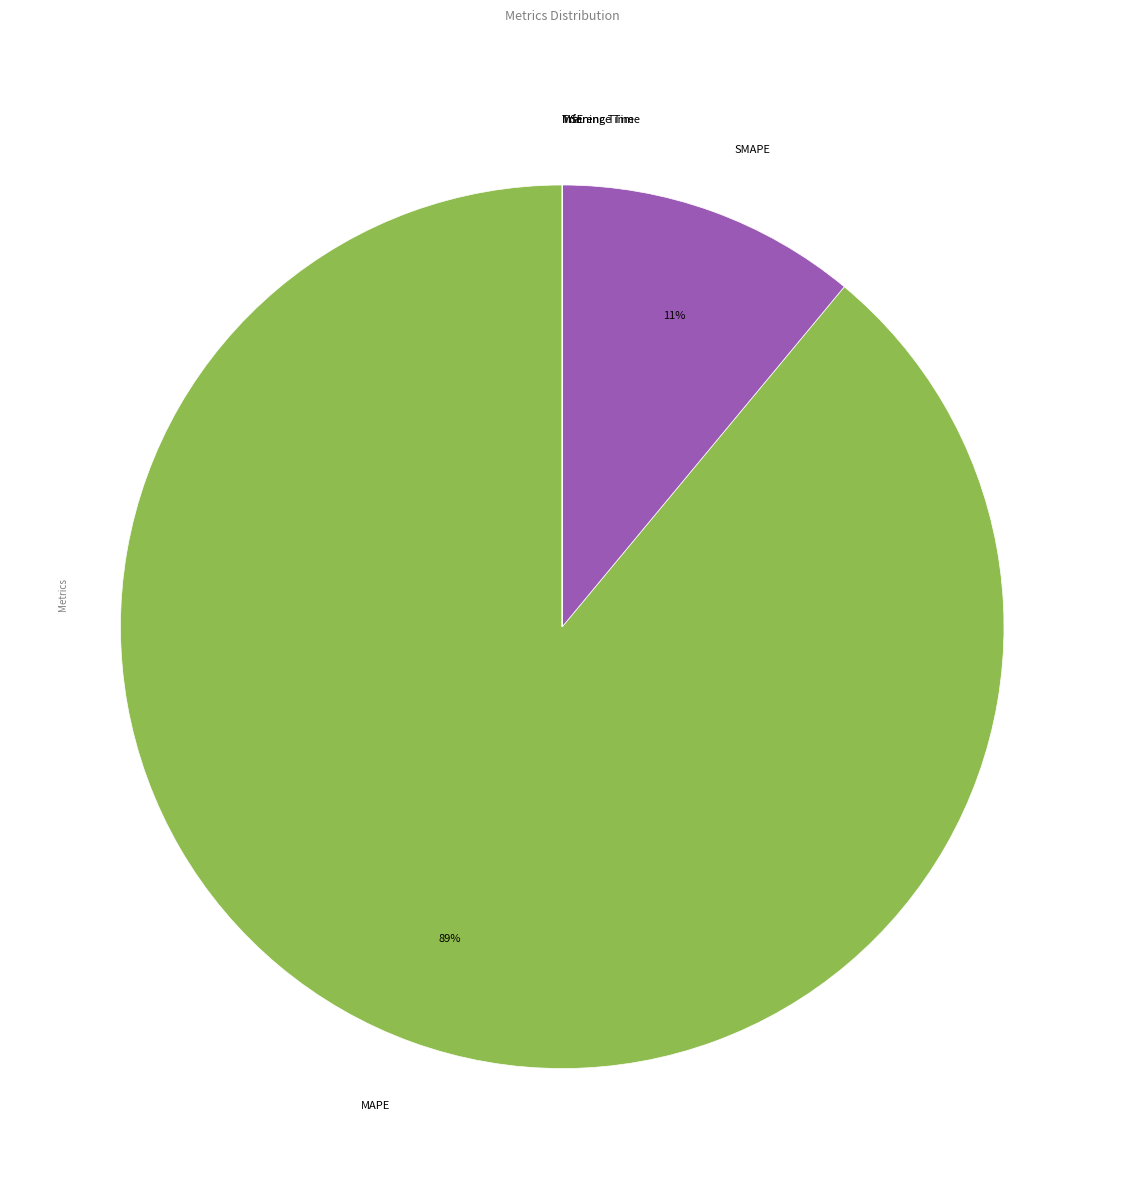

True or false: SMAPE accounts for 11% of the total.

True